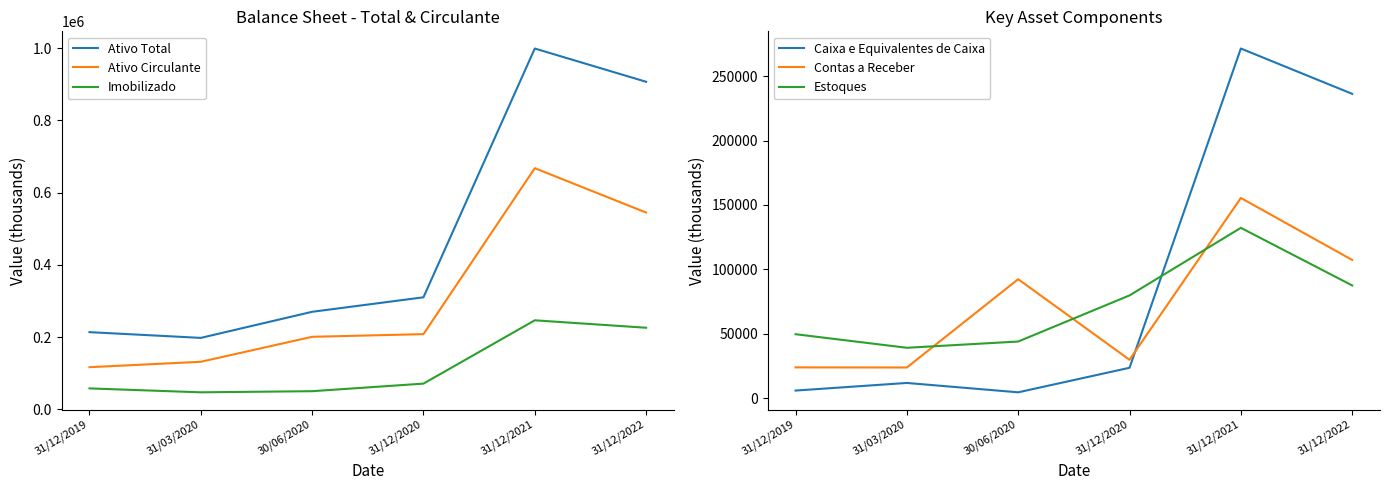

The Imobilizado series shows 98705.1 at 31/12/2019. True or false?

False